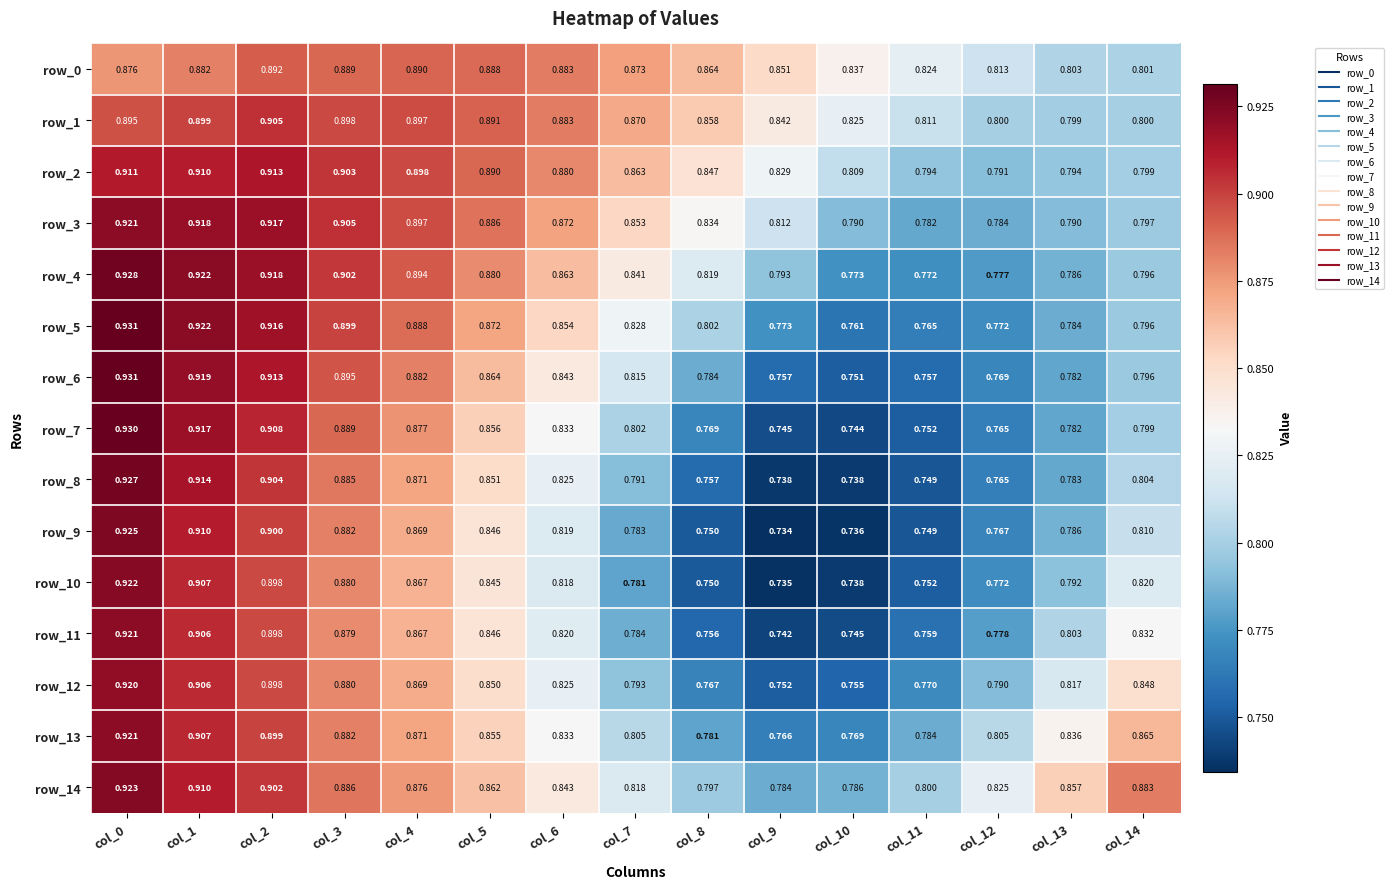

Is the value of row_3 at col_2 greater than the value of row_2 at col_0?

Yes